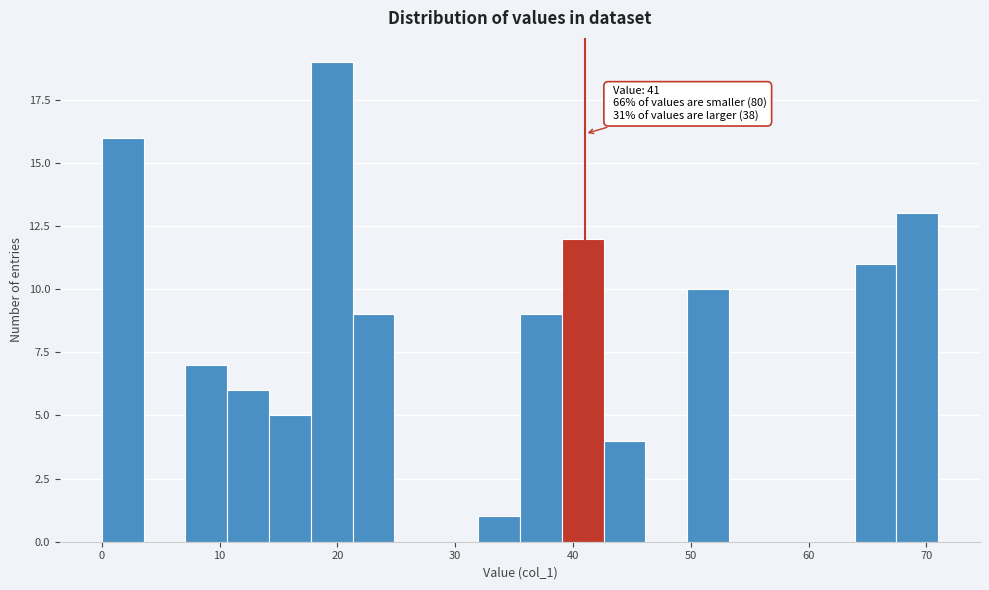

Around what value on the x-axis is the tallest bar? Give the approximate position of its centre, as read against the axis.

20